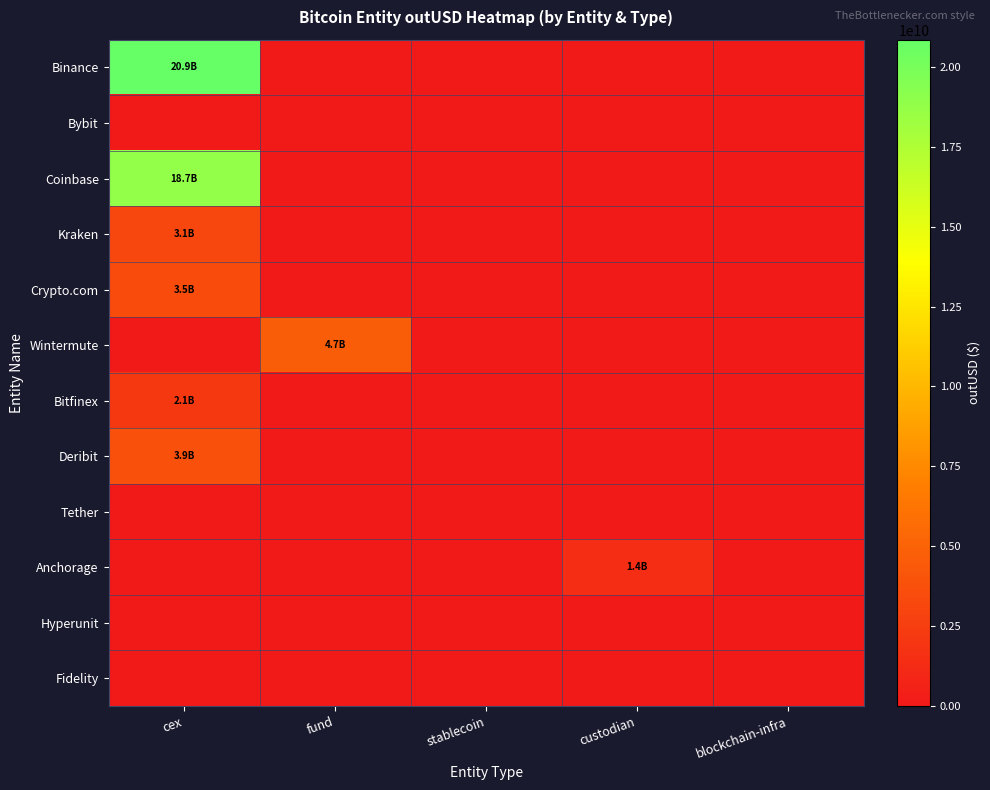

List the series in order of their peak value, highest first.

Binance, Coinbase, Wintermute, Deribit, Crypto.com, Kraken, Bitfinex, Anchorage, Bybit, Tether, Hyperunit, Fidelity